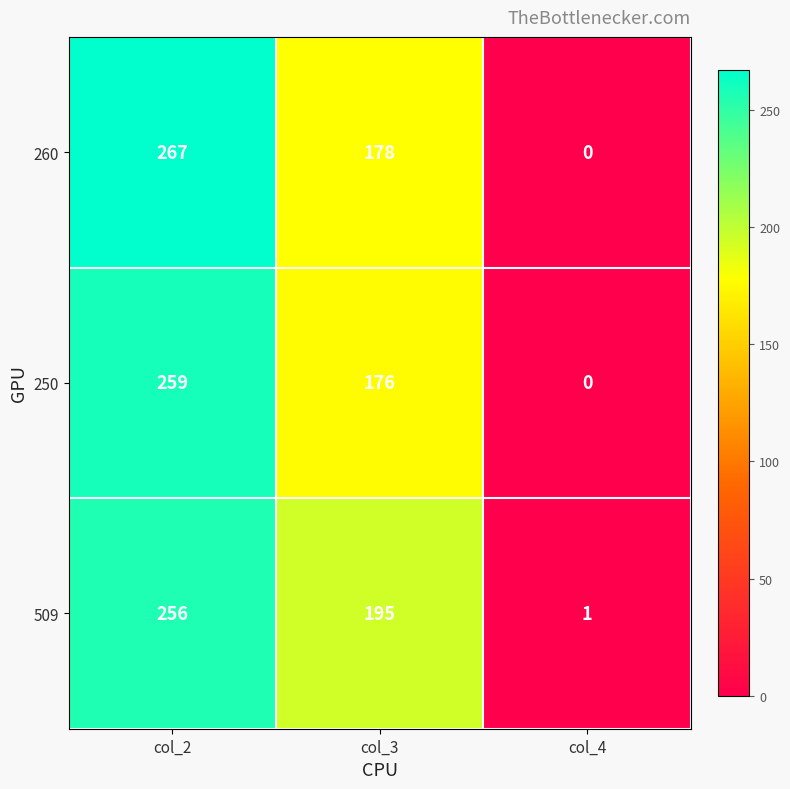

What is the sum of the 509 values at col_4 and col_3?

196